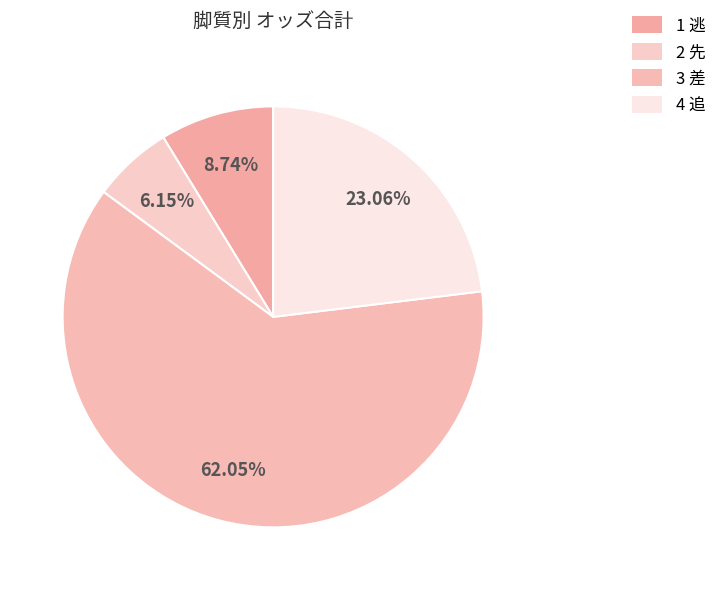

Count the number of slices in the pie.

4